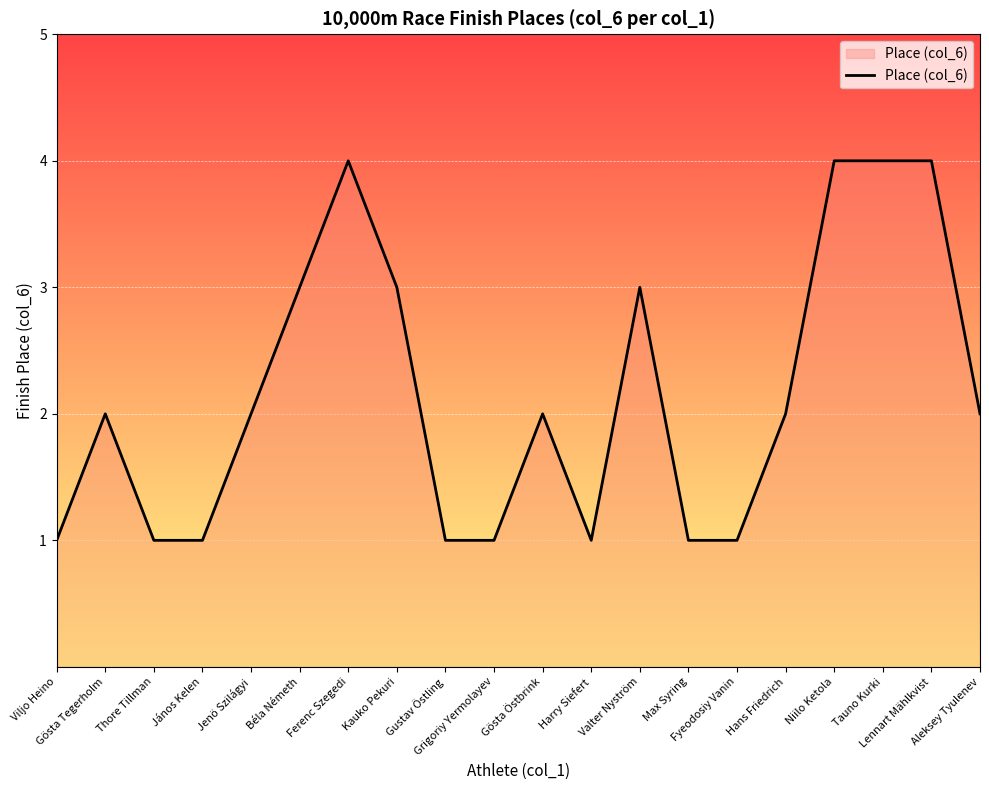

The value at Béla Németh is 1. True or false?

False